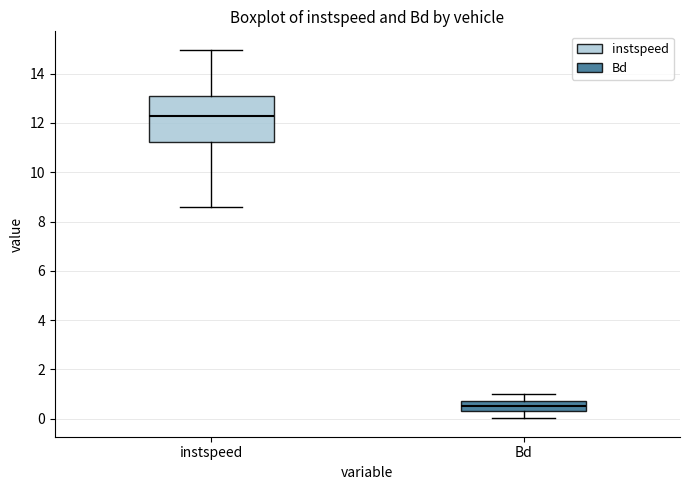

Which box has the highest median line?

instspeed